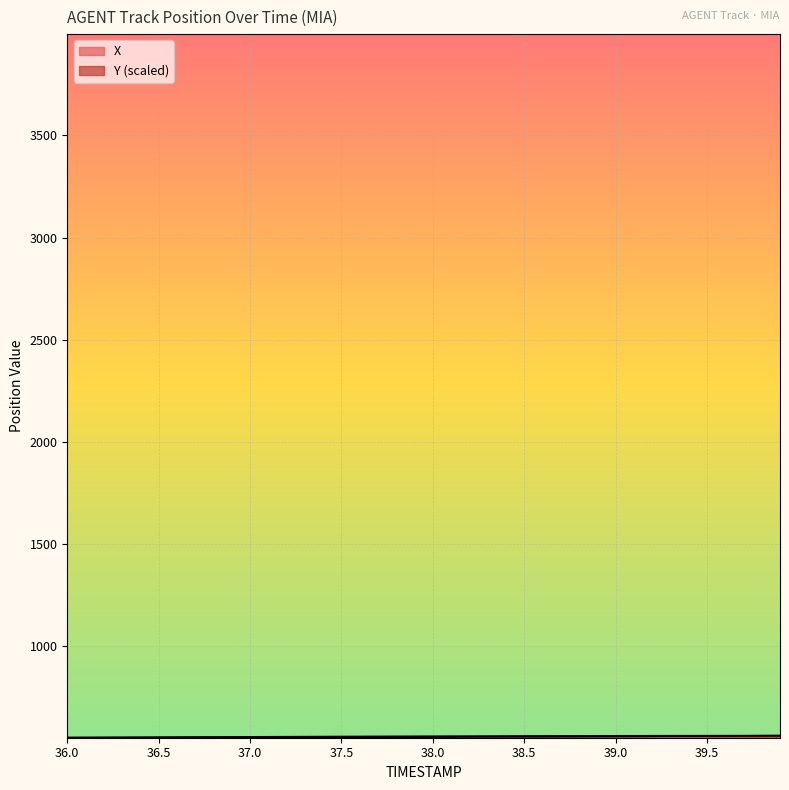

At which category does the chart reach its minimum across all series?

36.0